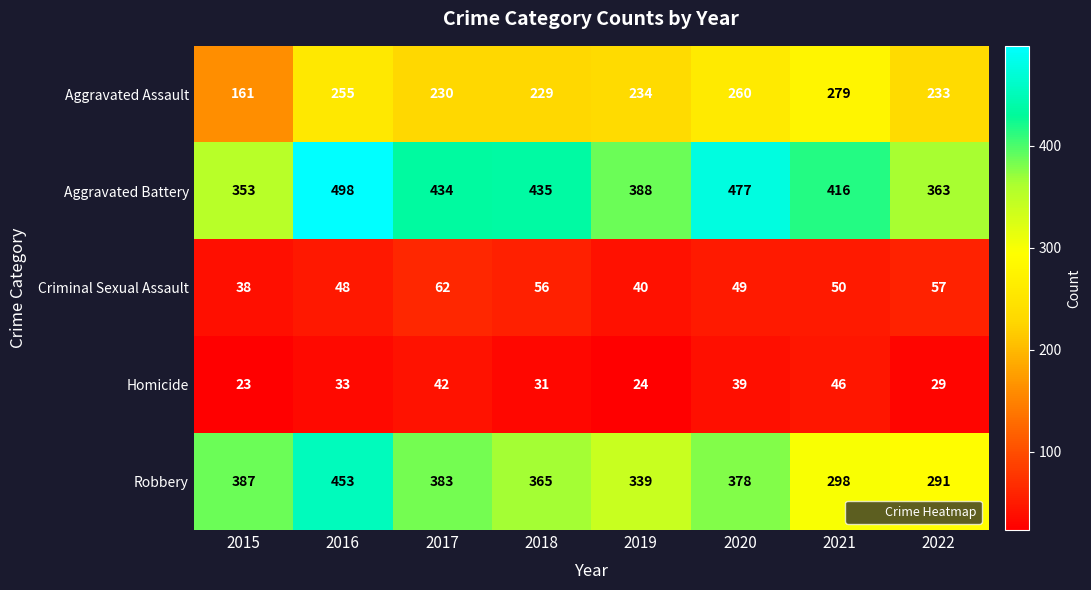

At which label is Homicide closest to 34?

2016